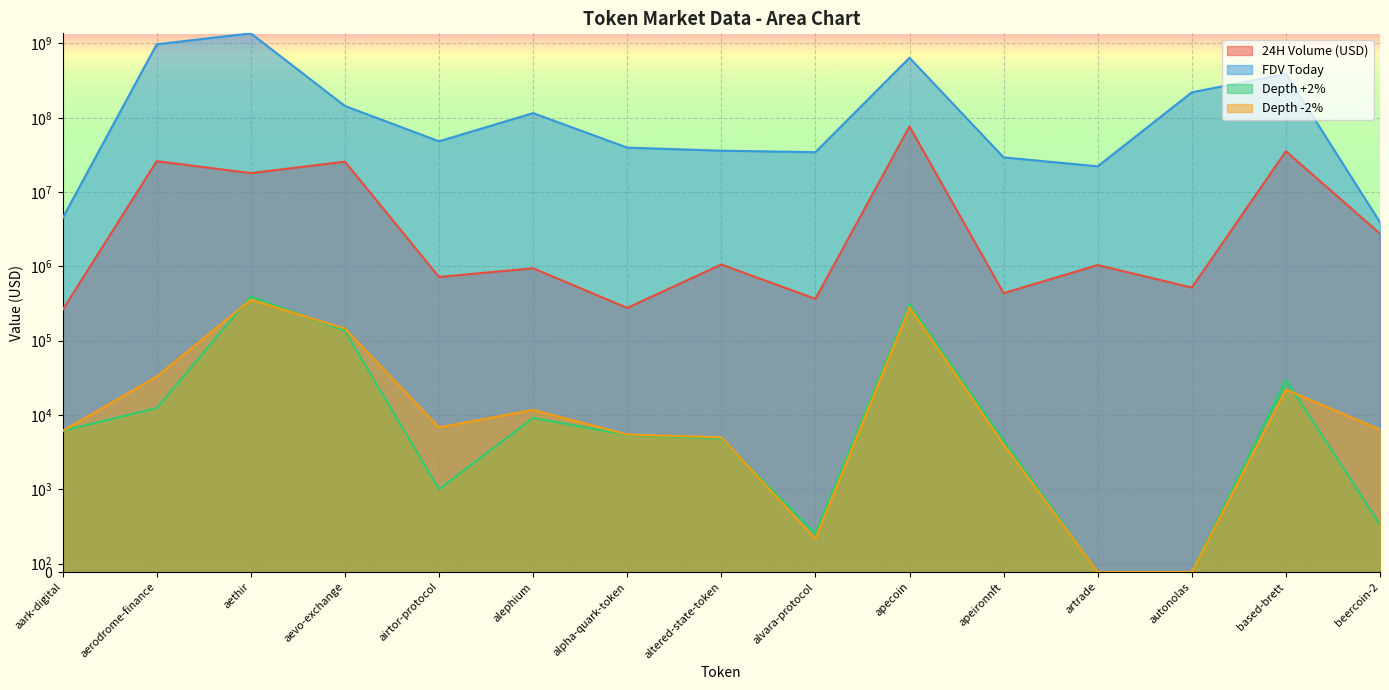

What is the difference between the maximum and second lowest values in the 24H Volume (USD) series?

76156704.0